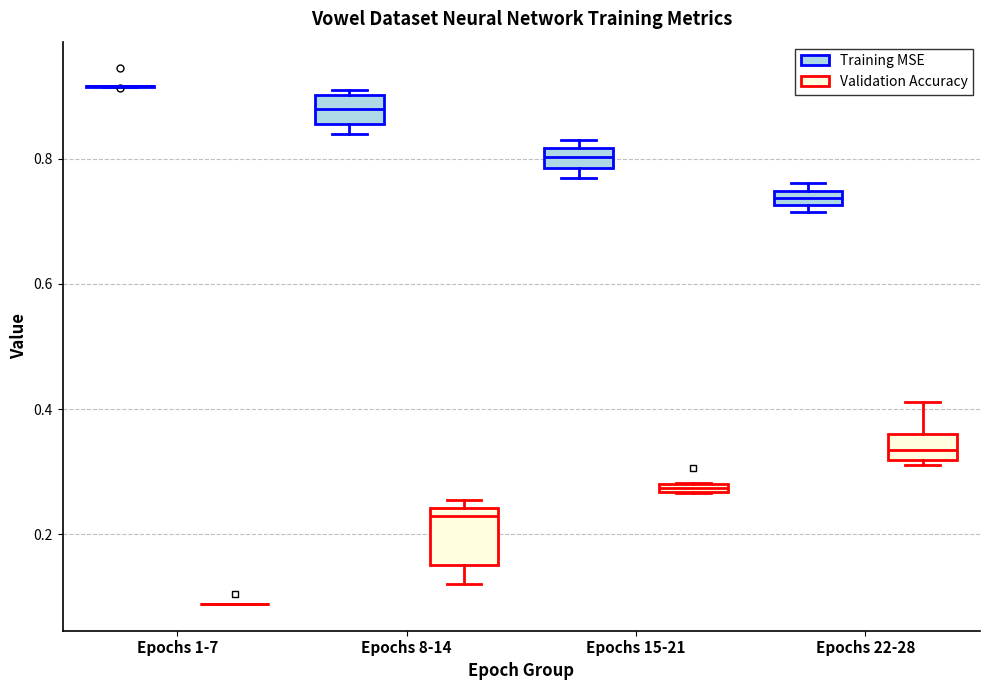

Where does the median line of the box for Epochs 8-14 (Training MSE) sit on the y-axis? The values are not printed on the chart, so give them approximately, as read against the axis.

0.88